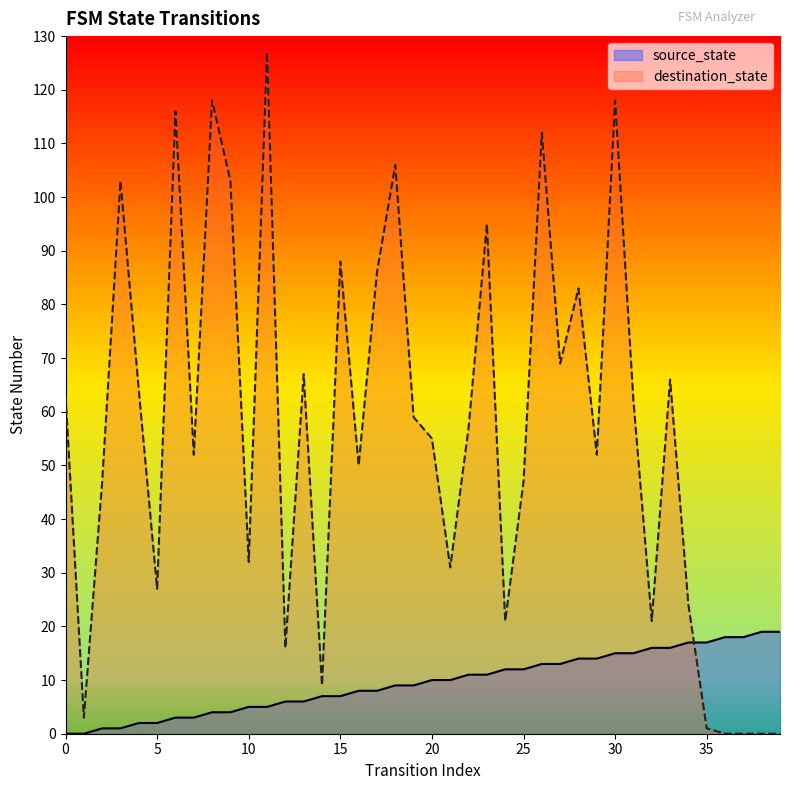

True or false: destination_state has more than 2 interior local peaks.

True